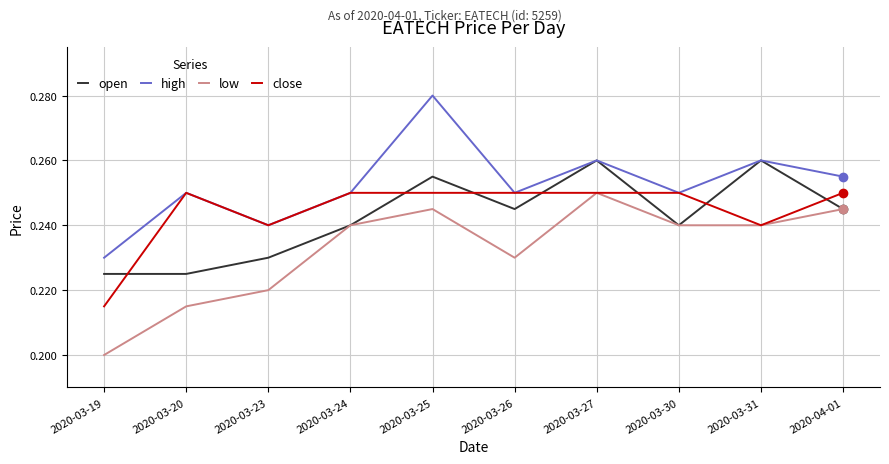

Which category has the highest value in the low series?

2020-03-27